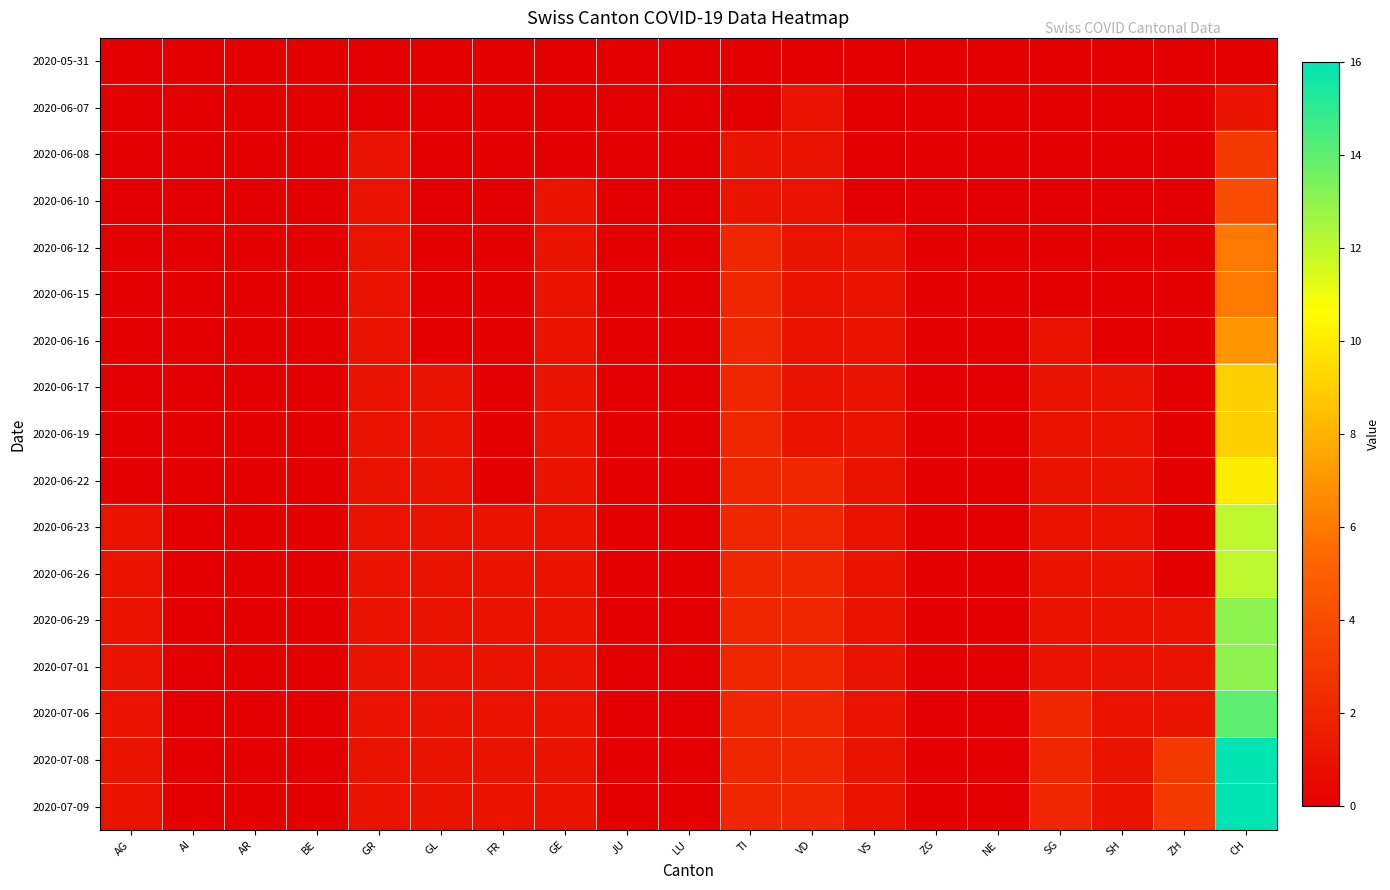

Reading left to right, extract all data points from this chart.

2020-05-31: AG=0	AI=0	AR=0	BE=0	GR=0	GL=0	FR=0	GE=0	JU=0	LU=0	TI=0	VD=0	VS=0	ZG=0	NE=0	SG=0	SH=0	ZH=0	CH=0
2020-06-07: AG=0	AI=0	AR=0	BE=0	GR=0	GL=0	FR=0	GE=0	JU=0	LU=0	TI=0	VD=1	VS=0	ZG=0	NE=0	SG=0	SH=0	ZH=0	CH=1
2020-06-08: AG=0	AI=0	AR=0	BE=0	GR=1	GL=0	FR=0	GE=0	JU=0	LU=0	TI=1	VD=1	VS=0	ZG=0	NE=0	SG=0	SH=0	ZH=0	CH=3
2020-06-10: AG=0	AI=0	AR=0	BE=0	GR=1	GL=0	FR=0	GE=1	JU=0	LU=0	TI=1	VD=1	VS=0	ZG=0	NE=0	SG=0	SH=0	ZH=0	CH=4
2020-06-12: AG=0	AI=0	AR=0	BE=0	GR=1	GL=0	FR=0	GE=1	JU=0	LU=0	TI=2	VD=1	VS=1	ZG=0	NE=0	SG=0	SH=0	ZH=0	CH=6
2020-06-15: AG=0	AI=0	AR=0	BE=0	GR=1	GL=0	FR=0	GE=1	JU=0	LU=0	TI=2	VD=1	VS=1	ZG=0	NE=0	SG=0	SH=0	ZH=0	CH=6
2020-06-16: AG=0	AI=0	AR=0	BE=0	GR=1	GL=0	FR=0	GE=1	JU=0	LU=0	TI=2	VD=1	VS=1	ZG=0	NE=0	SG=1	SH=0	ZH=0	CH=7
2020-06-17: AG=0	AI=0	AR=0	BE=0	GR=1	GL=1	FR=0	GE=1	JU=0	LU=0	TI=2	VD=1	VS=1	ZG=0	NE=0	SG=1	SH=1	ZH=0	CH=9
2020-06-19: AG=0	AI=0	AR=0	BE=0	GR=1	GL=1	FR=0	GE=1	JU=0	LU=0	TI=2	VD=1	VS=1	ZG=0	NE=0	SG=1	SH=1	ZH=0	CH=9
2020-06-22: AG=0	AI=0	AR=0	BE=0	GR=1	GL=1	FR=0	GE=1	JU=0	LU=0	TI=2	VD=2	VS=1	ZG=0	NE=0	SG=1	SH=1	ZH=0	CH=10
2020-06-23: AG=1	AI=0	AR=0	BE=0	GR=1	GL=1	FR=1	GE=1	JU=0	LU=0	TI=2	VD=2	VS=1	ZG=0	NE=0	SG=1	SH=1	ZH=0	CH=12
2020-06-26: AG=1	AI=0	AR=0	BE=0	GR=1	GL=1	FR=1	GE=1	JU=0	LU=0	TI=2	VD=2	VS=1	ZG=0	NE=0	SG=1	SH=1	ZH=0	CH=12
2020-06-29: AG=1	AI=0	AR=0	BE=0	GR=1	GL=1	FR=1	GE=1	JU=0	LU=0	TI=2	VD=2	VS=1	ZG=0	NE=0	SG=1	SH=1	ZH=1	CH=13
2020-07-01: AG=1	AI=0	AR=0	BE=0	GR=1	GL=1	FR=1	GE=1	JU=0	LU=0	TI=2	VD=2	VS=1	ZG=0	NE=0	SG=1	SH=1	ZH=1	CH=13
2020-07-06: AG=1	AI=0	AR=0	BE=0	GR=1	GL=1	FR=1	GE=1	JU=0	LU=0	TI=2	VD=2	VS=1	ZG=0	NE=0	SG=2	SH=1	ZH=1	CH=14
2020-07-08: AG=1	AI=0	AR=0	BE=0	GR=1	GL=1	FR=1	GE=1	JU=0	LU=0	TI=2	VD=2	VS=1	ZG=0	NE=0	SG=2	SH=1	ZH=3	CH=16
2020-07-09: AG=1	AI=0	AR=0	BE=0	GR=1	GL=1	FR=1	GE=1	JU=0	LU=0	TI=2	VD=2	VS=1	ZG=0	NE=0	SG=2	SH=1	ZH=3	CH=16